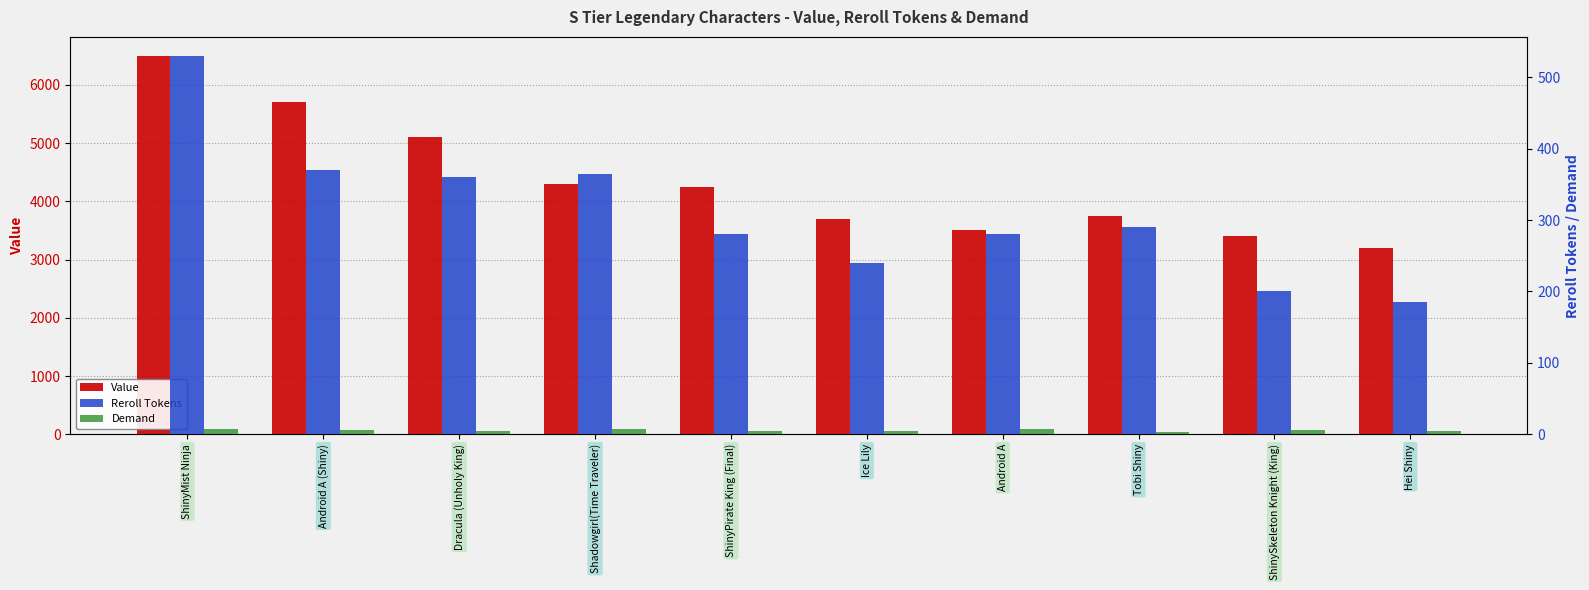

Are the bars grouped side by side (vs. stacked)?

Yes